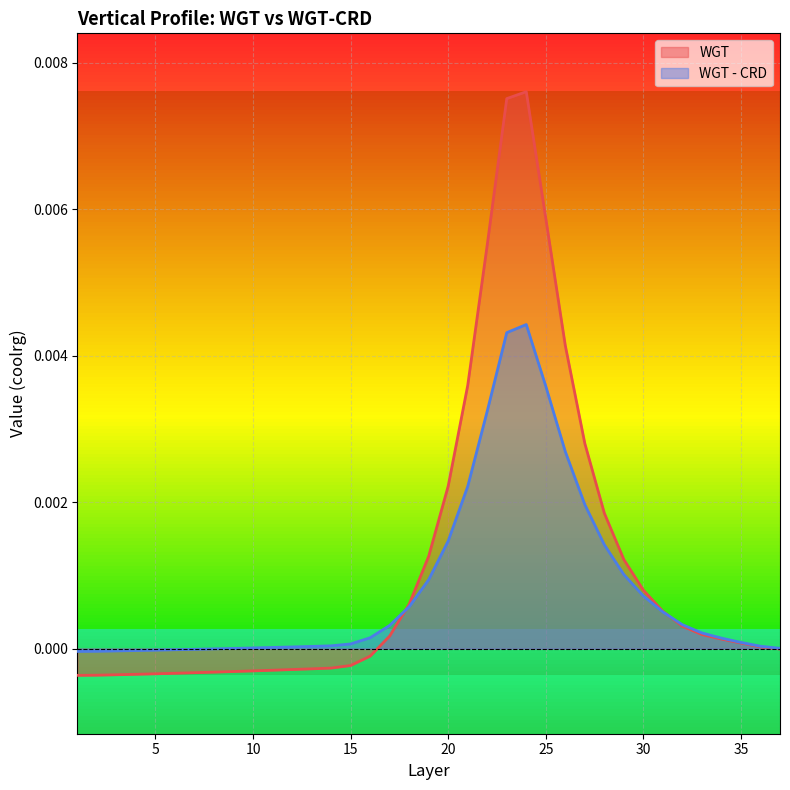

How many lines are shown in the chart?

2